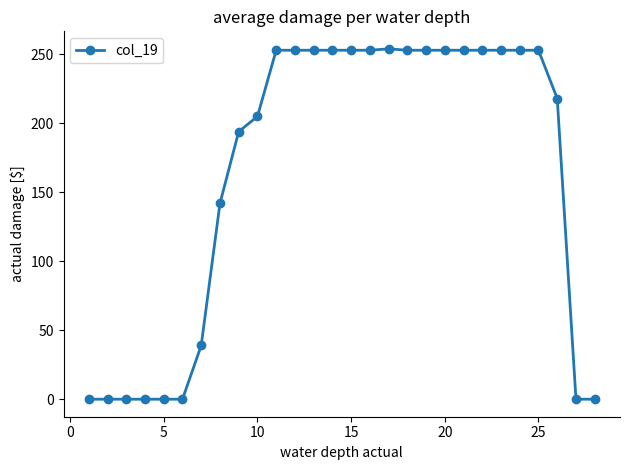

What is the average value?

164